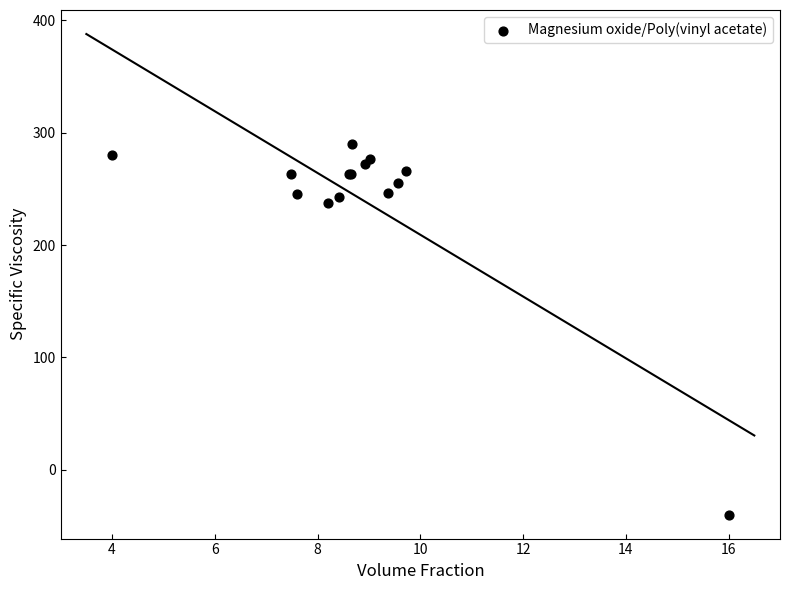

What Y value in the scatter plot is closest to 125?

237.7